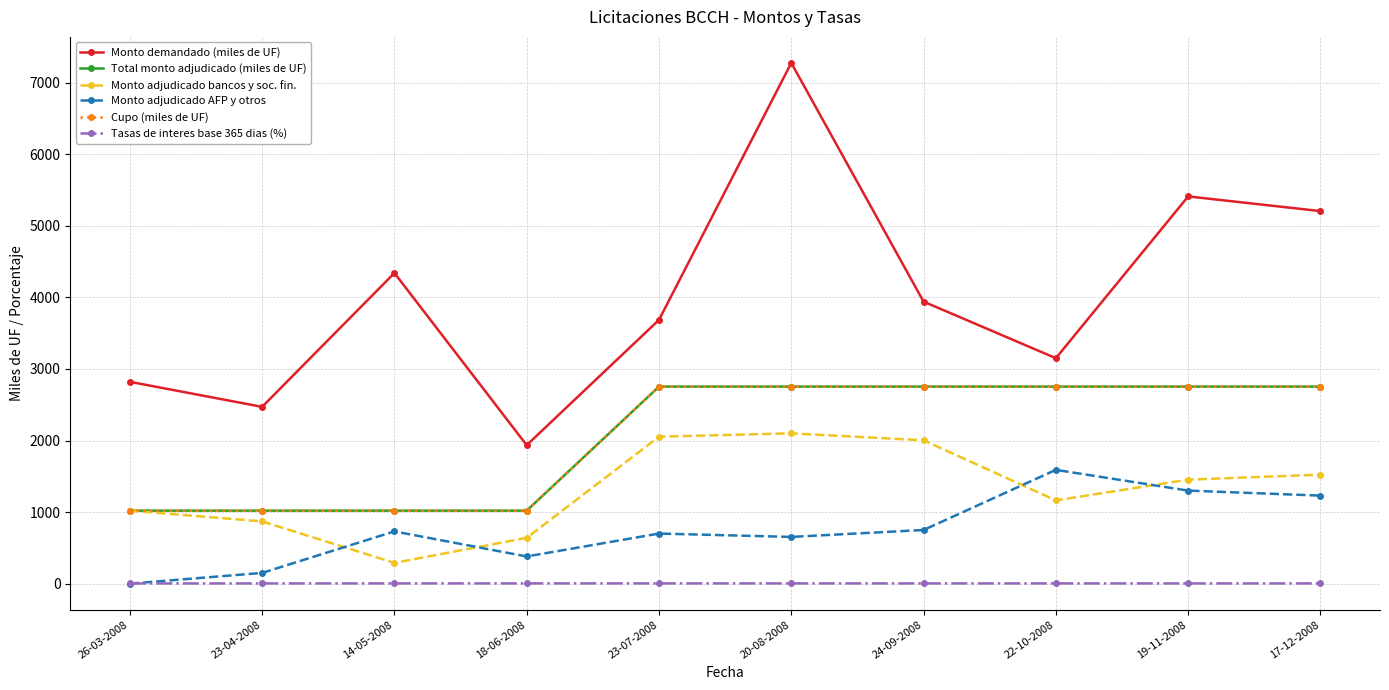

Which series has the largest total across all categories?

Monto demandado (miles de UF)